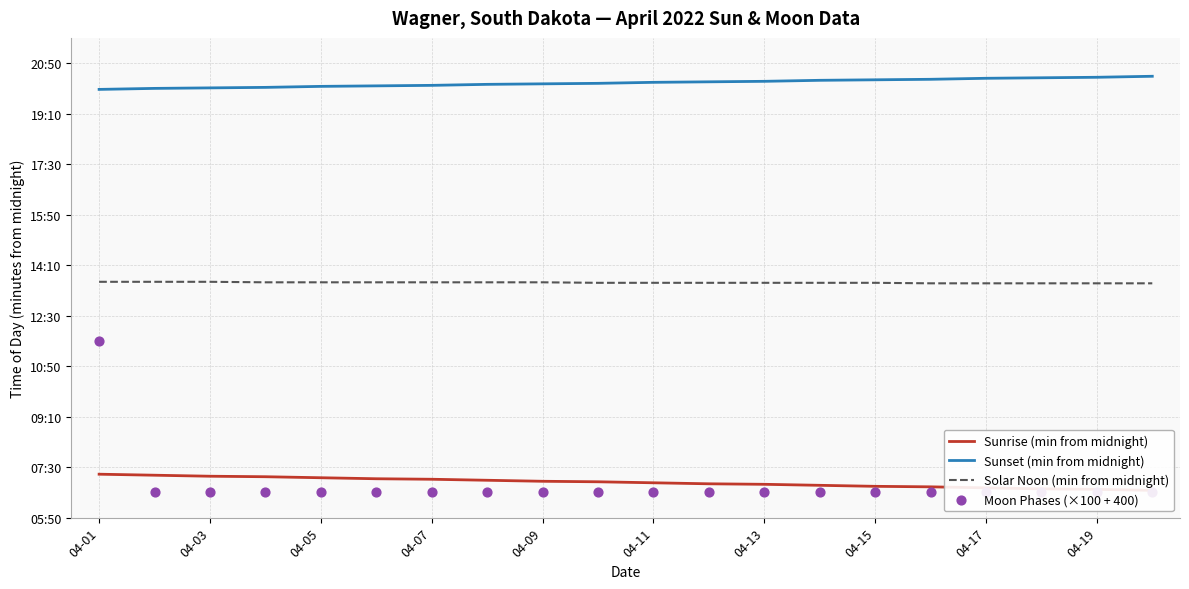

At which category is the sum across all series the highest?

04-01